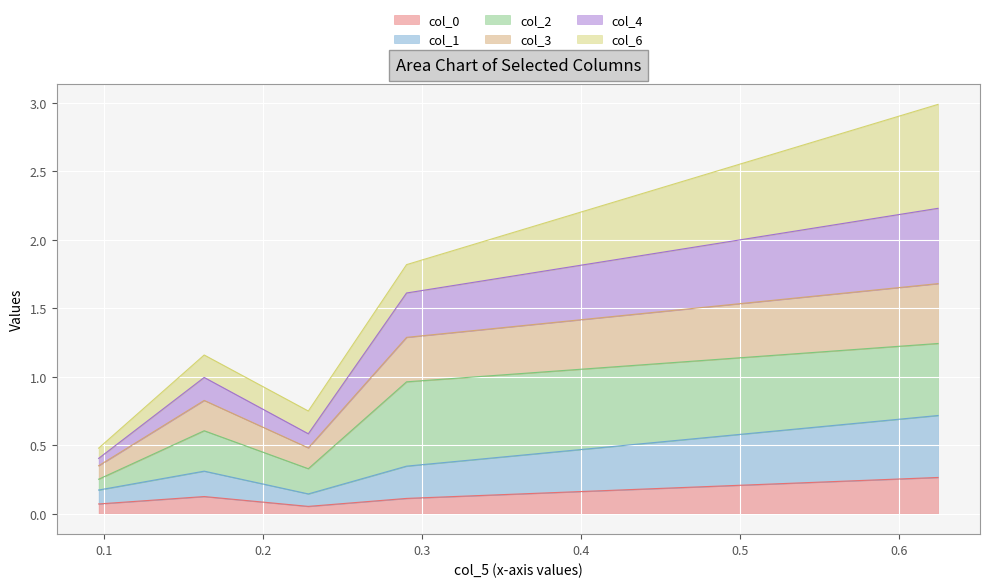

Does the chart display data point markers on the line(s)?

No